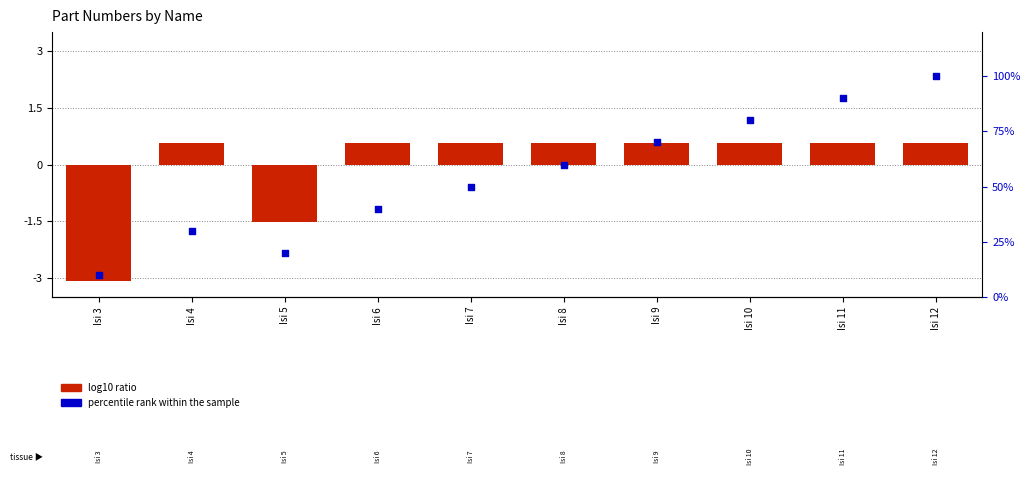

Is the value of percentile rank within the sample at Isi 12 greater than the value of log10 ratio at Isi 7?

Yes